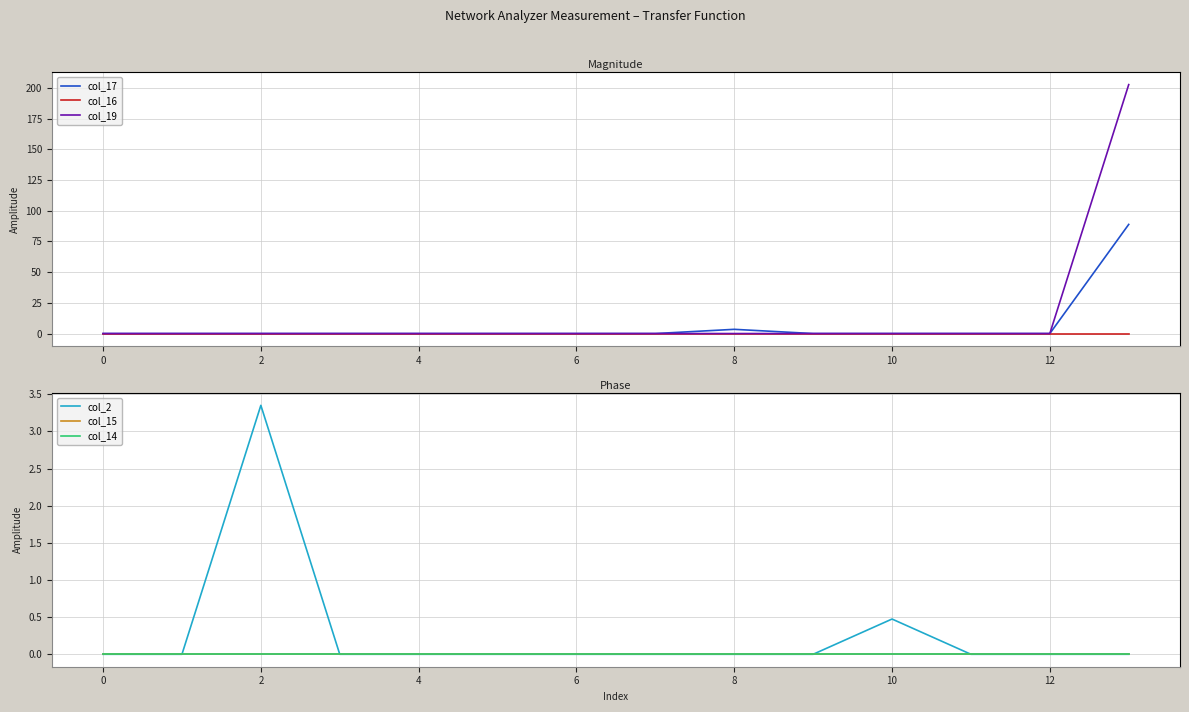

The value of col_17 at 2 is 31.2. True or false?

False